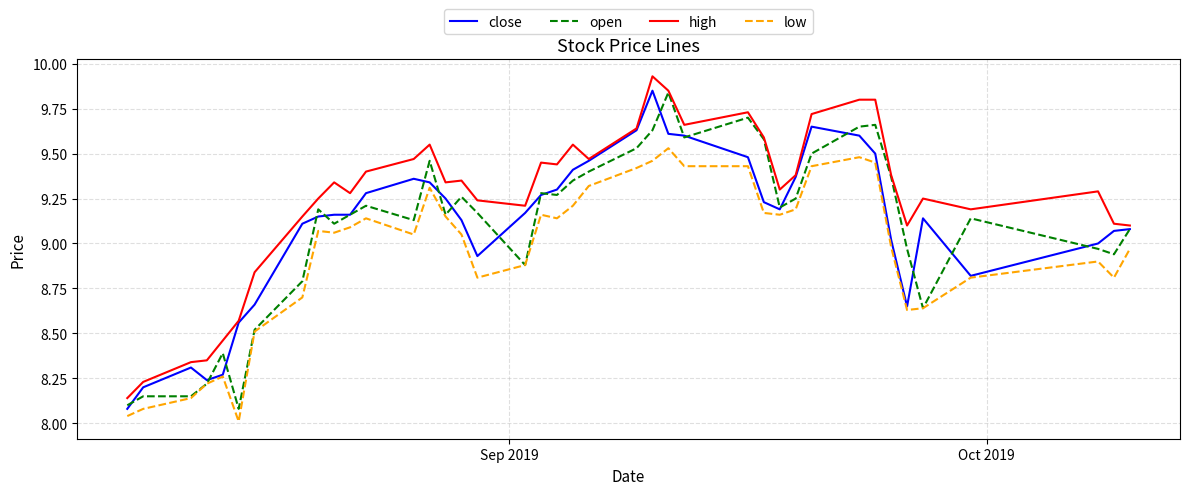

Which series has the largest total across all categories?

high